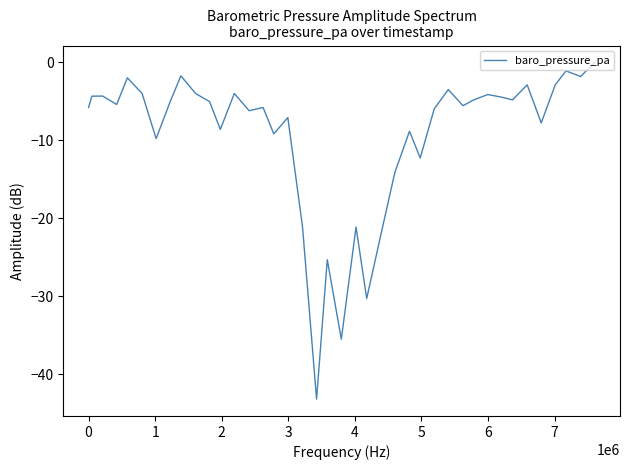

What is the difference between the maximum and minimum values?

43.2